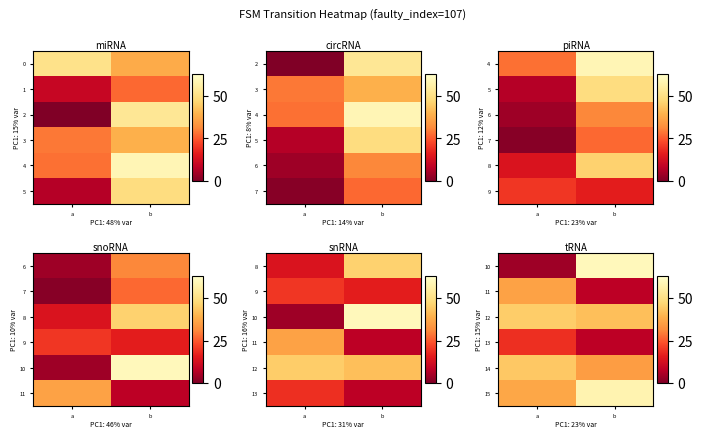

Between a and b, which is larger?

b